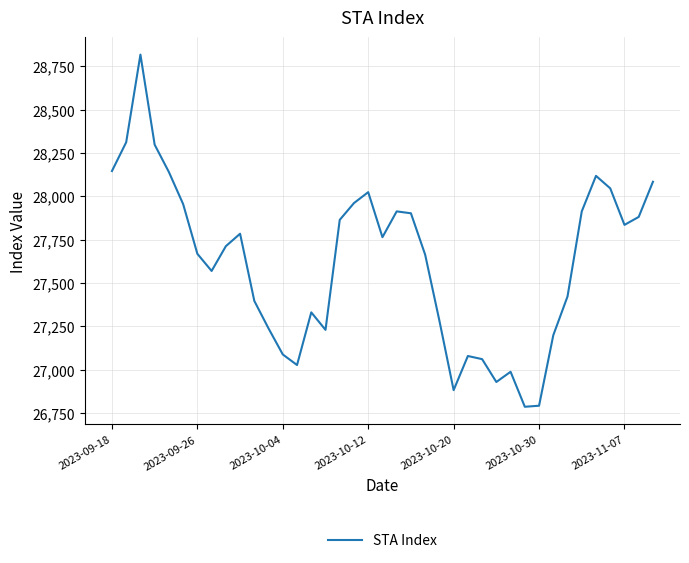

What is the minimum value shown in the chart?

26785